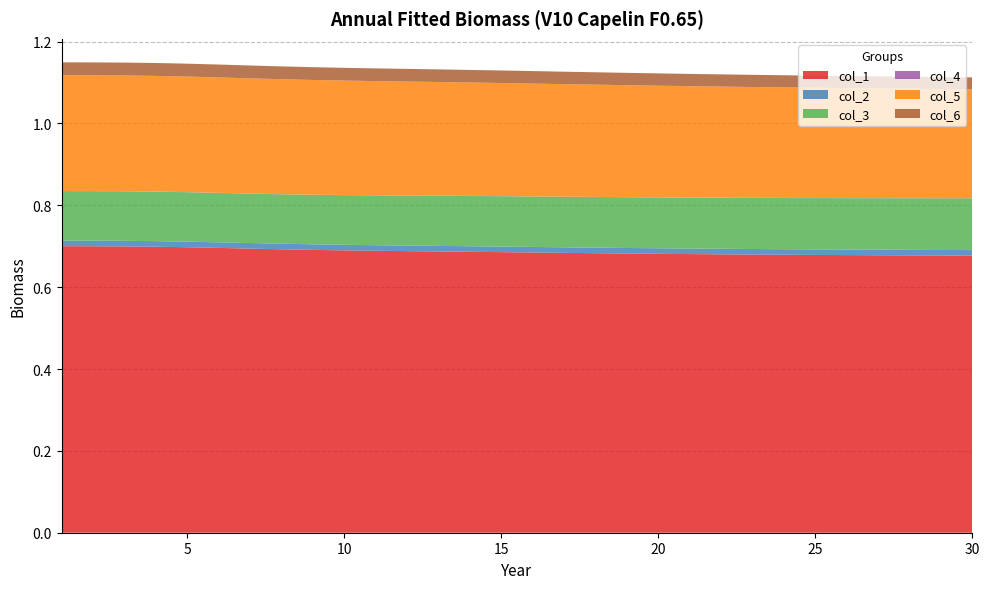

Reading left to right, transcribe all the data shown in this chart.

col_1: 1=0.7	2=0.7	3=0.7	4=0.7	5=0.7	6=0.7	7=0.7	8=0.7	9=0.7	10=0.7	11=0.7	12=0.7	13=0.7	14=0.7	15=0.7	16=0.7	17=0.7	18=0.7	19=0.7	20=0.7	21=0.7	22=0.7	23=0.7	24=0.7	25=0.7	26=0.7	27=0.7	28=0.7	29=0.7	30=0.7
col_2: 1=0.0	2=0.0	3=0.0	4=0.0	5=0.0	6=0.0	7=0.0	8=0.0	9=0.0	10=0.0	11=0.0	12=0.0	13=0.0	14=0.0	15=0.0	16=0.0	17=0.0	18=0.0	19=0.0	20=0.0	21=0.0	22=0.0	23=0.0	24=0.0	25=0.0	26=0.0	27=0.0	28=0.0	29=0.0	30=0.0
col_3: 1=0.1	2=0.1	3=0.1	4=0.1	5=0.1	6=0.1	7=0.1	8=0.1	9=0.1	10=0.1	11=0.1	12=0.1	13=0.1	14=0.1	15=0.1	16=0.1	17=0.1	18=0.1	19=0.1	20=0.1	21=0.1	22=0.1	23=0.1	24=0.1	25=0.1	26=0.1	27=0.1	28=0.1	29=0.1	30=0.1
col_4: 1=0.0	2=0.0	3=0.0	4=0.0	5=0.0	6=0.0	7=0.0	8=0.0	9=0.0	10=0.0	11=0.0	12=0.0	13=0.0	14=0.0	15=0.0	16=0.0	17=0.0	18=0.0	19=0.0	20=0.0	21=0.0	22=0.0	23=0.0	24=0.0	25=0.0	26=0.0	27=0.0	28=0.0	29=0.0	30=0.0
col_5: 1=0.3	2=0.3	3=0.3	4=0.3	5=0.3	6=0.3	7=0.3	8=0.3	9=0.3	10=0.3	11=0.3	12=0.3	13=0.3	14=0.3	15=0.3	16=0.3	17=0.3	18=0.3	19=0.3	20=0.3	21=0.3	22=0.3	23=0.3	24=0.3	25=0.3	26=0.3	27=0.3	28=0.3	29=0.3	30=0.3
col_6: 1=0.0	2=0.0	3=0.0	4=0.0	5=0.0	6=0.0	7=0.0	8=0.0	9=0.0	10=0.0	11=0.0	12=0.0	13=0.0	14=0.0	15=0.0	16=0.0	17=0.0	18=0.0	19=0.0	20=0.0	21=0.0	22=0.0	23=0.0	24=0.0	25=0.0	26=0.0	27=0.0	28=0.0	29=0.0	30=0.0